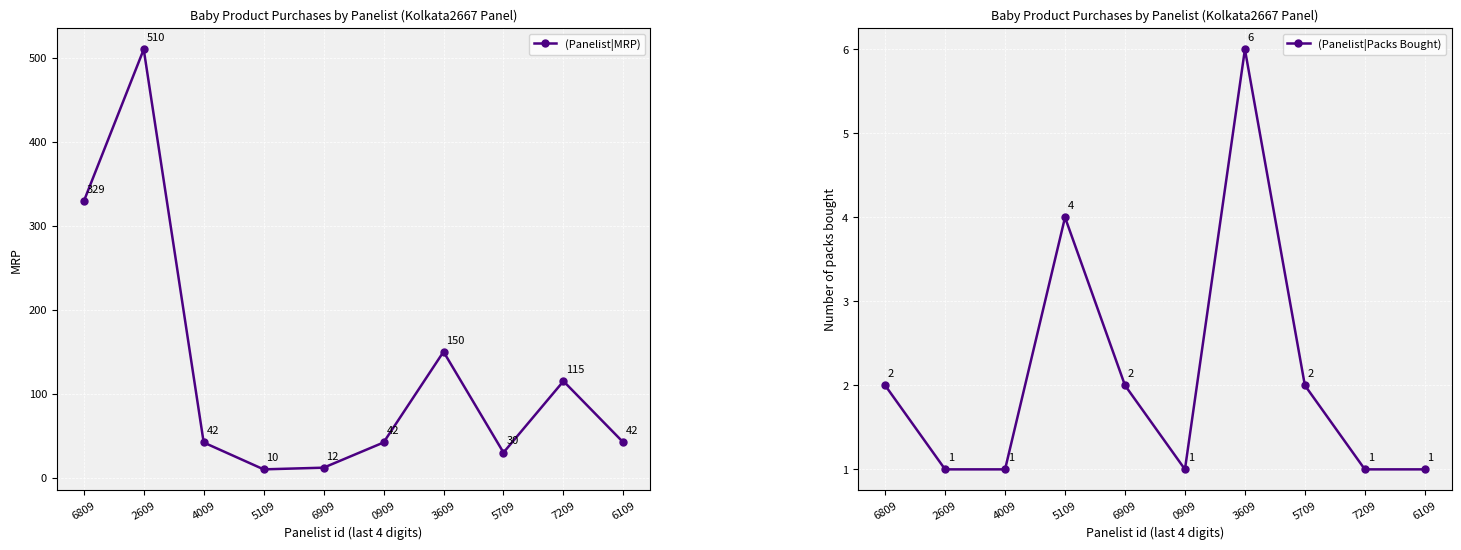

What is the difference between the maximum and minimum values in the (Panelist|MRP) series?

500